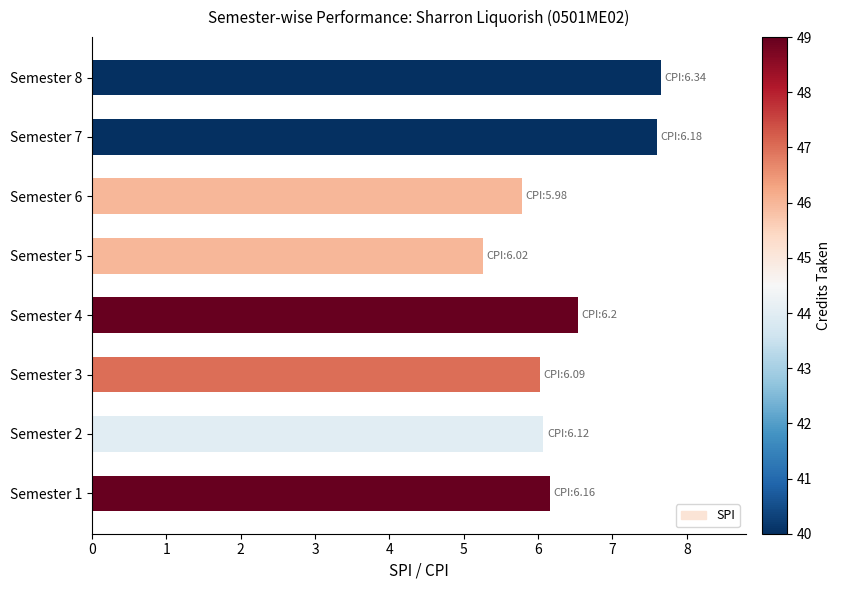

Reading bottom to top, transcribe all the data shown in this chart.

Semester 1=6.2	Semester 2=6.1	Semester 3=6.0	Semester 4=6.5	Semester 5=5.3	Semester 6=5.8	Semester 7=7.6	Semester 8=7.7